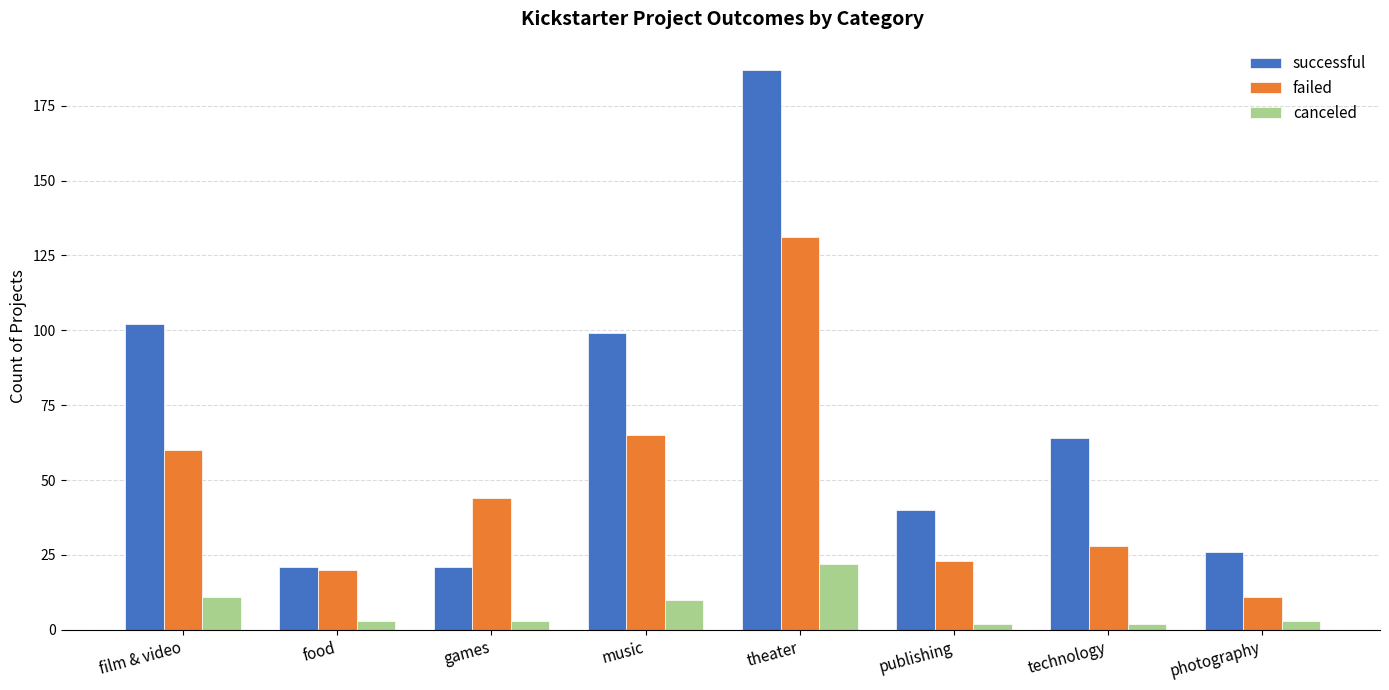

How many distinct data groups are displayed?

3